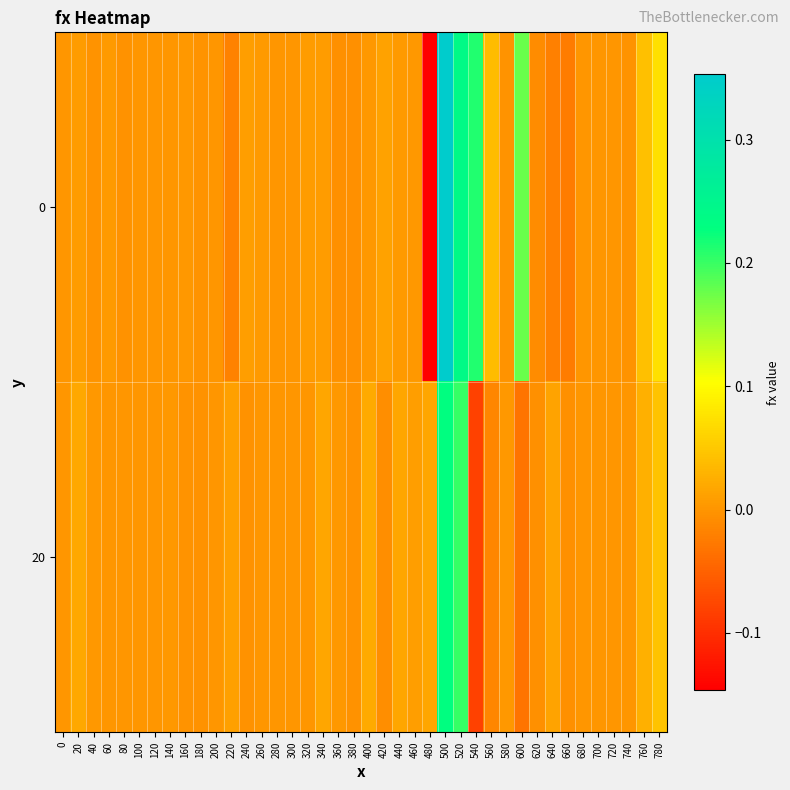

Reading right to left, list all the values displayed in this chart.

0: 780=0.1	760=0.0	740=-0.0	720=0.0	700=0.0	680=-0.0	660=-0.0	640=-0.0	620=-0.0	600=0.2	580=-0.0	560=0.0	540=0.2	520=0.2	500=0.4	480=-0.1	460=0.0	440=0.0	420=0.0	400=0.0	380=-0.0	360=-0.0	340=0.0	320=0.0	300=0.0	280=-0.0	260=0.0	240=0.0	220=-0.0	200=0.0	180=-0.0	160=0.0	140=0.0	120=0.0	100=0.0	80=-0.0	60=0.0	40=-0.0	20=0.0	0=-0.0
20: 780=0.0	760=0.0	740=0.0	720=0.0	700=0.0	680=0.0	660=-0.0	640=0.0	620=-0.0	600=-0.0	580=0.0	560=-0.0	540=-0.1	520=0.2	500=0.2	480=0.0	460=0.0	440=0.0	420=-0.0	400=0.0	380=-0.0	360=0.0	340=0.0	320=0.0	300=0.0	280=0.0	260=-0.0	240=-0.0	220=0.0	200=0.0	180=-0.0	160=-0.0	140=0.0	120=0.0	100=0.0	80=0.0	60=0.0	40=0.0	20=0.0	0=0.0